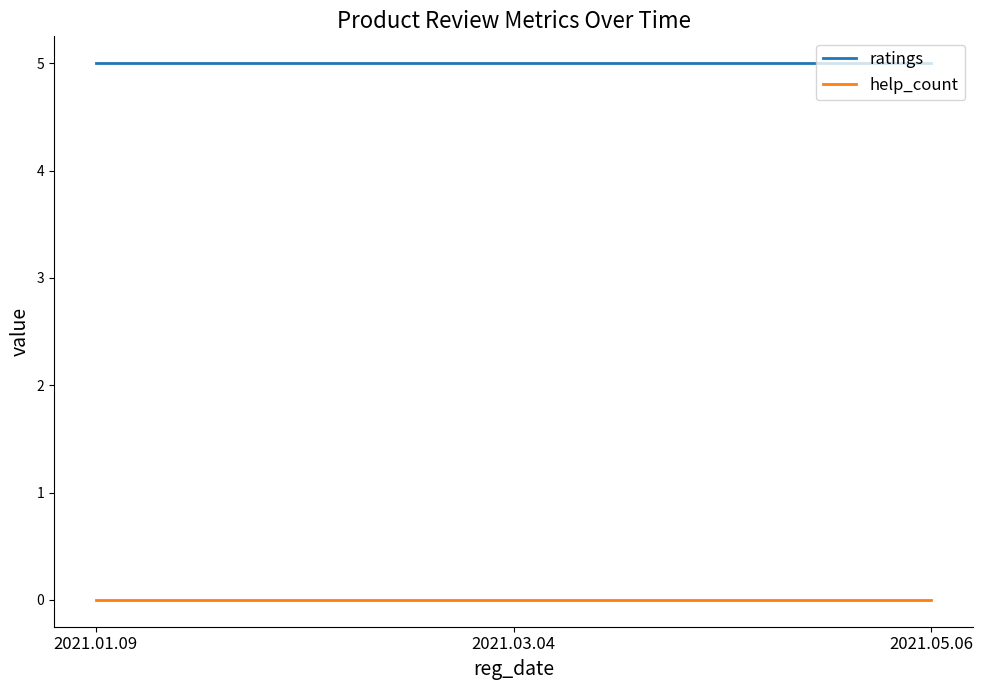

What is the greatest value displayed?

5